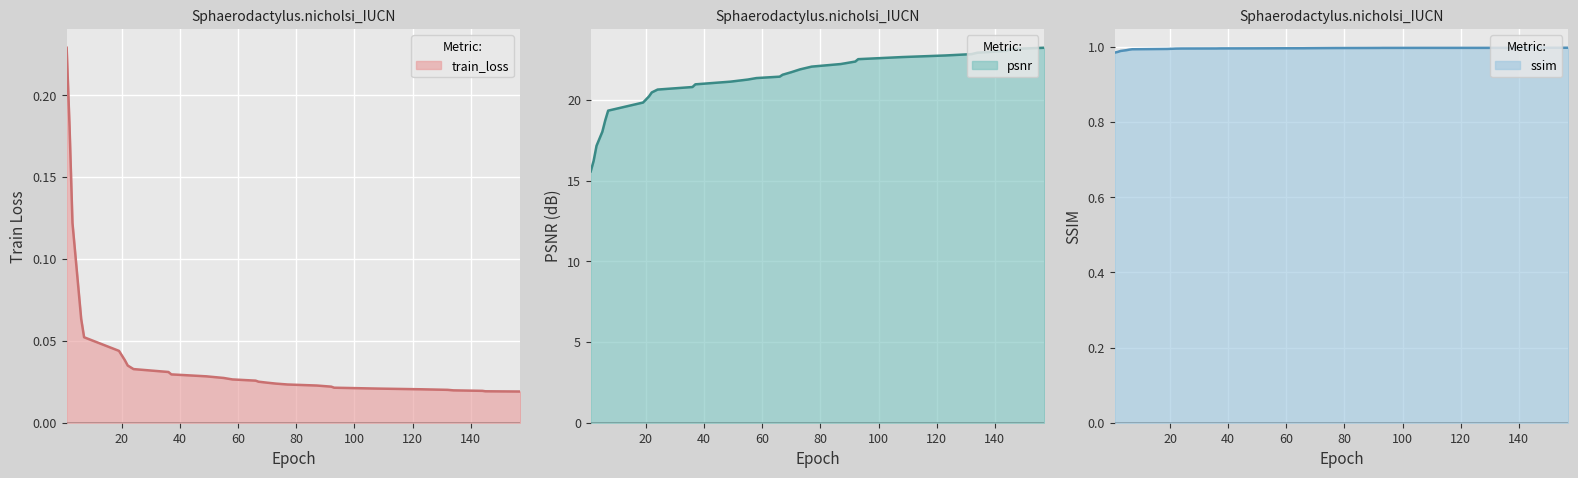

The value of ssim at 144 is 0.0. True or false?

True